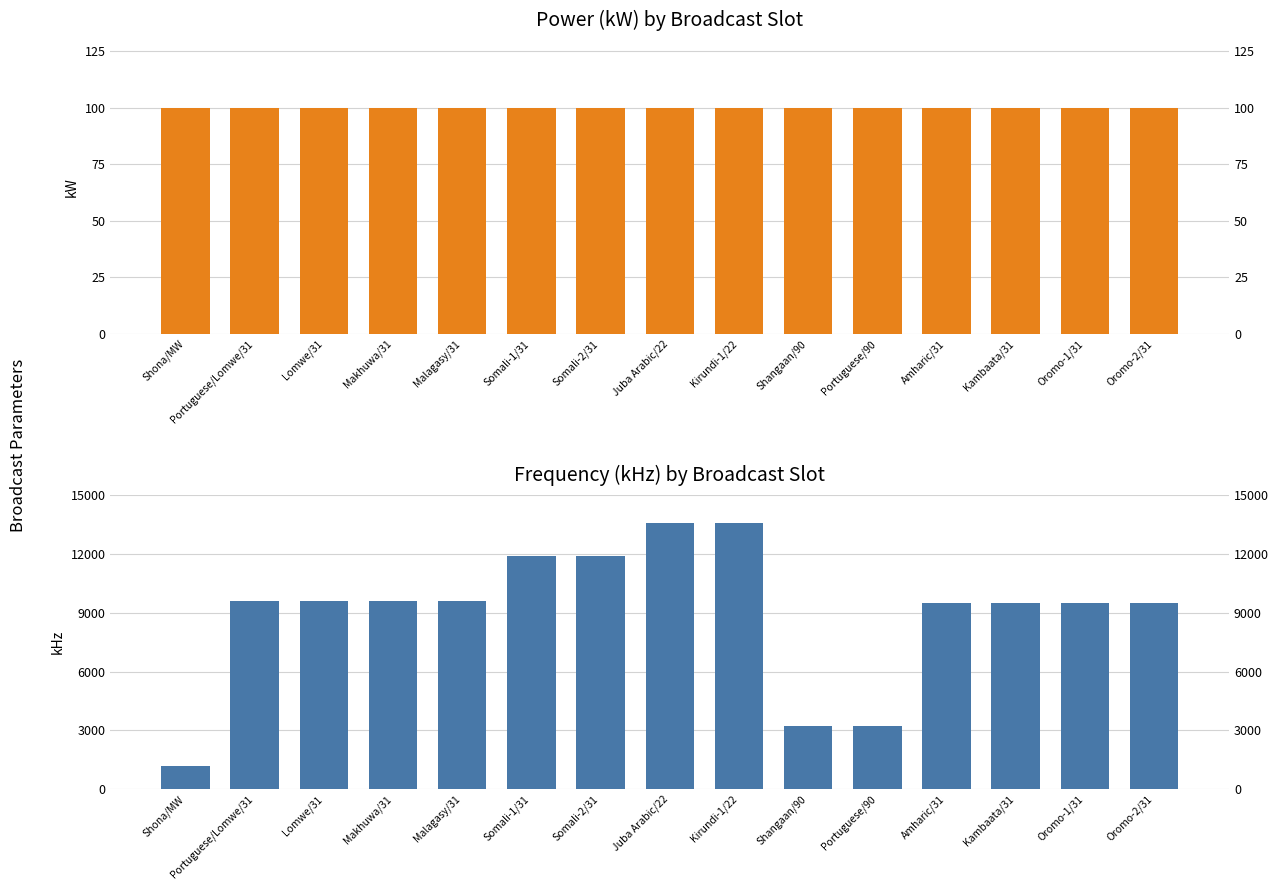

Which series changed the most between Somali-1/31 and Somali-2/31?

Power (kW)